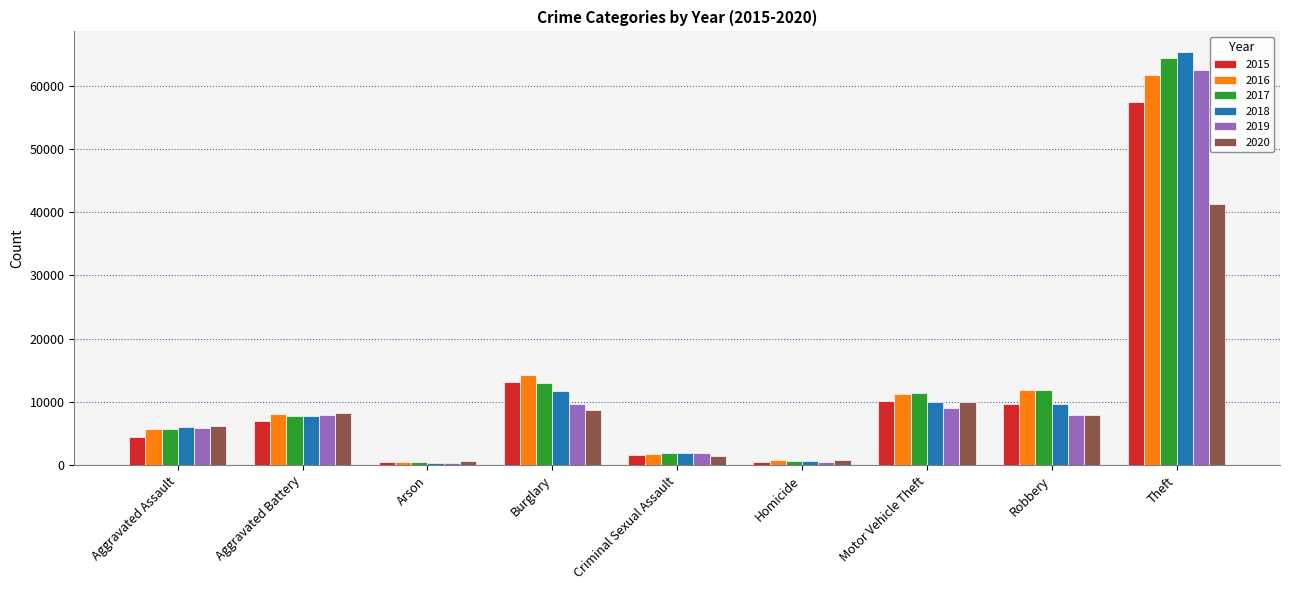

What is the difference between the highest and lowest values at Motor Vehicle Theft?

2403